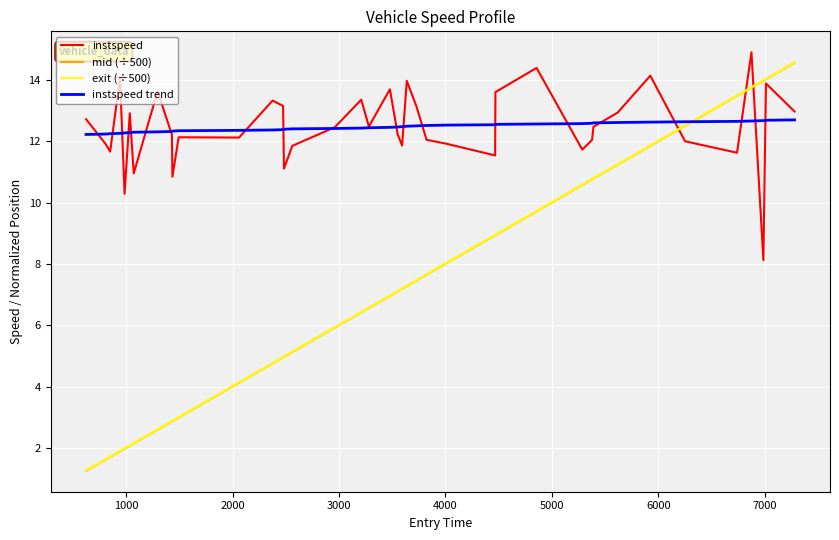

What is the highest value of the exit (÷500) series?

14.6